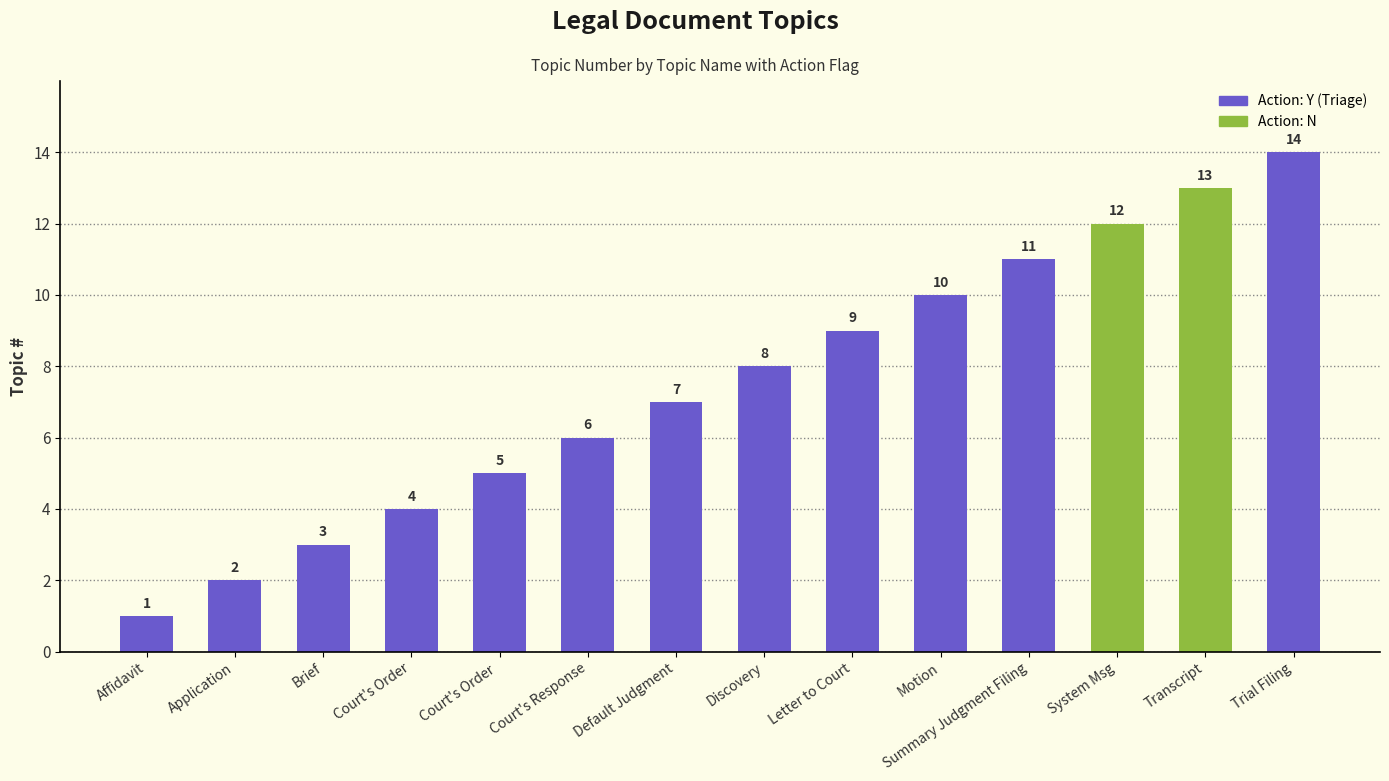

How many values exceed 8?

6